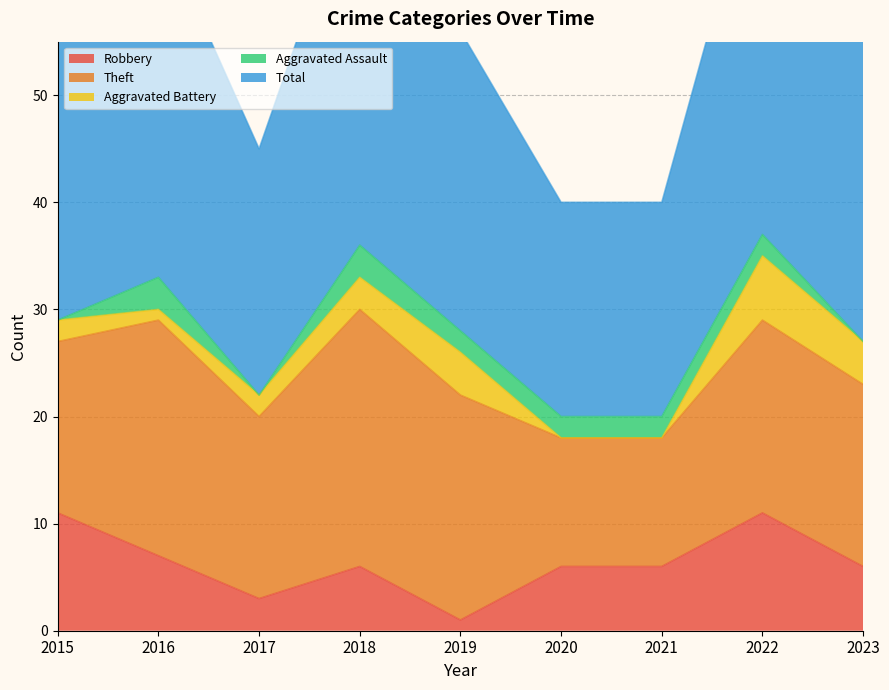

What is the average value of the Total series?

28